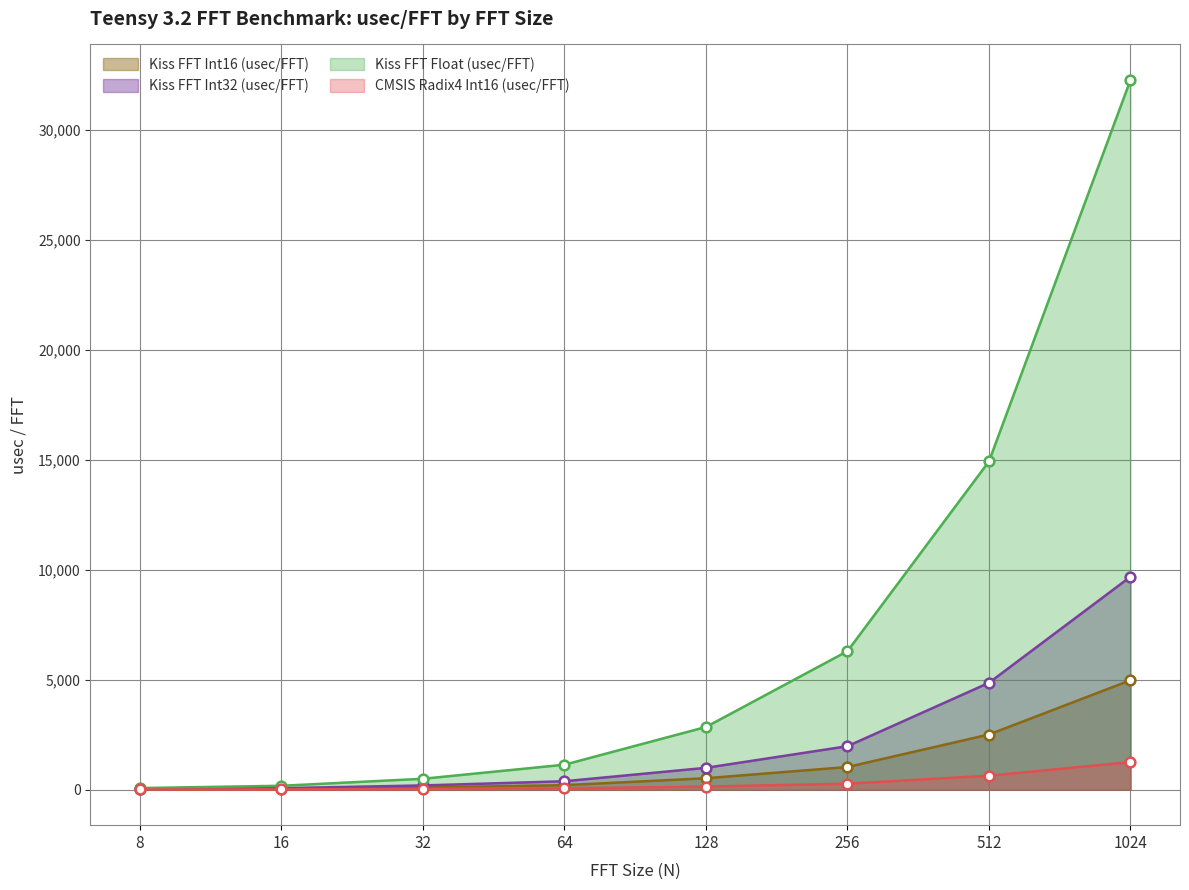

What is the lowest value of the CMSIS Radix4 Int16 (usec/FFT) series?

8.4